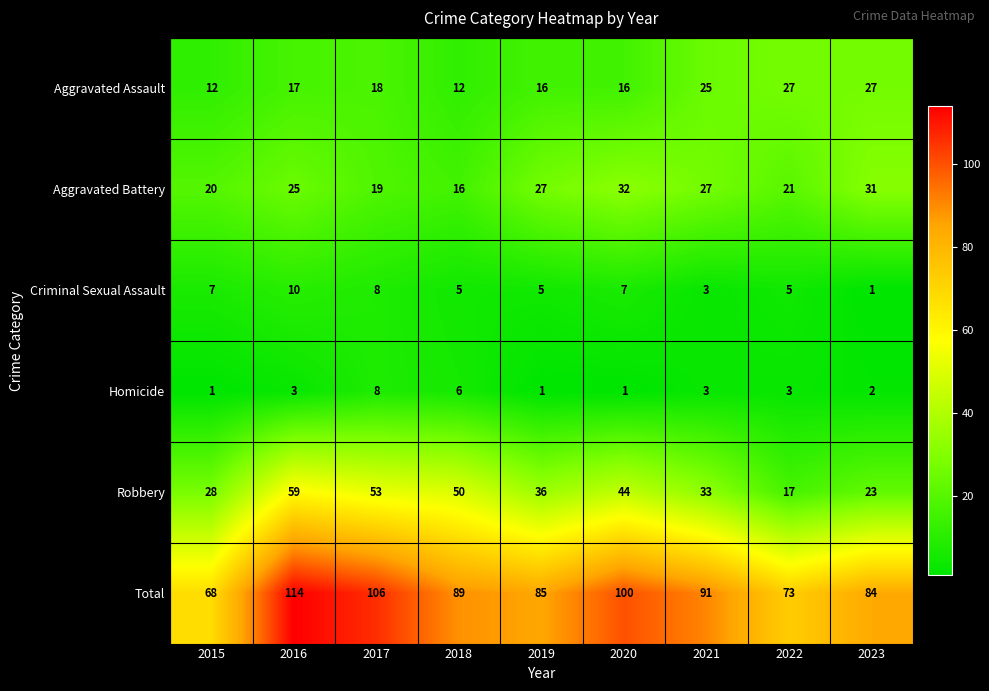

Which series has the largest total across all categories?

Total